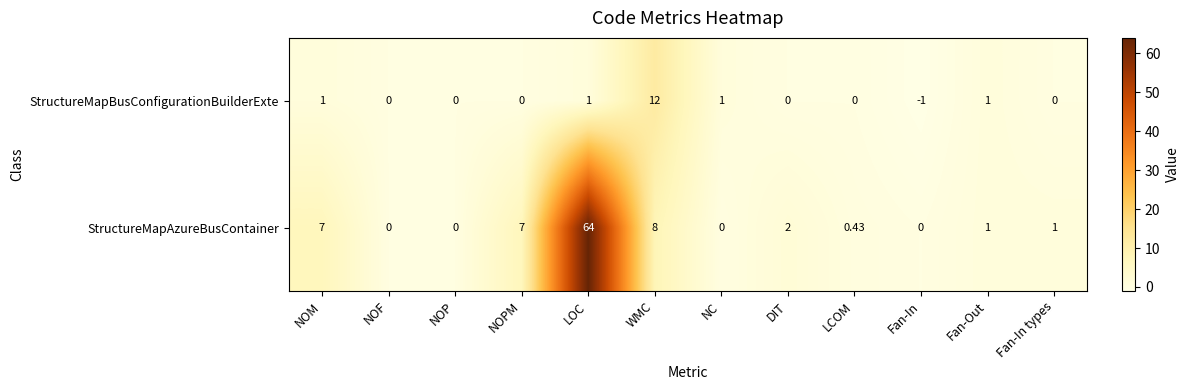

Where does the StructureMapAzureBusContainer series first go above 1?

NOM